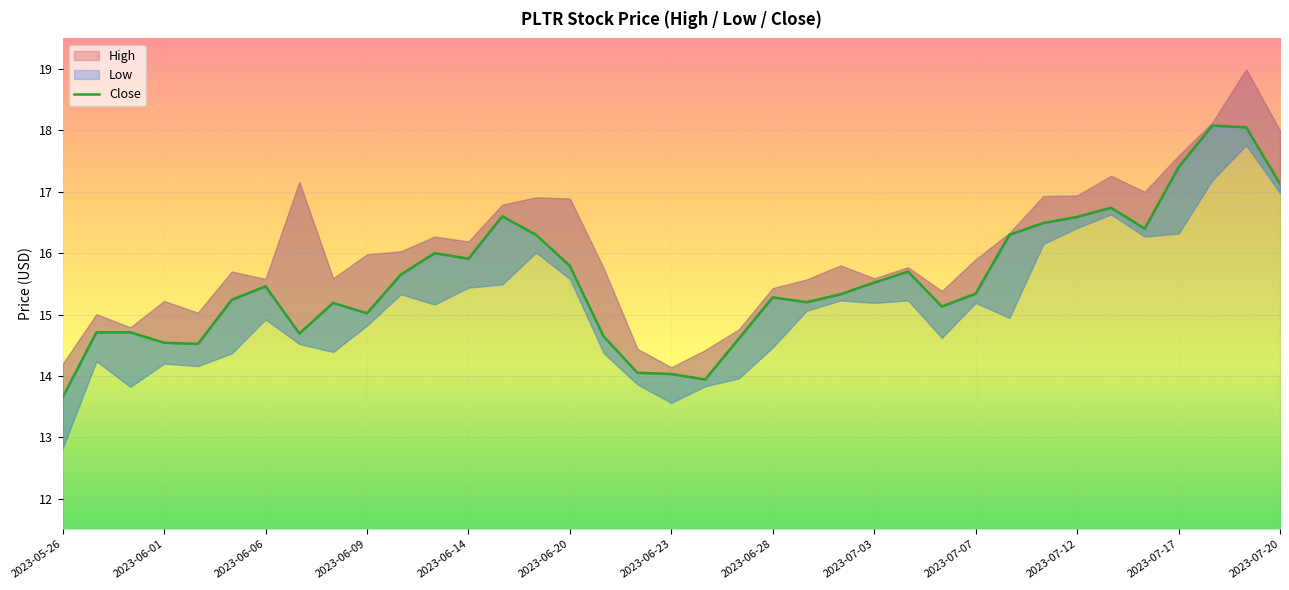

What is the sum of all values?

575.9